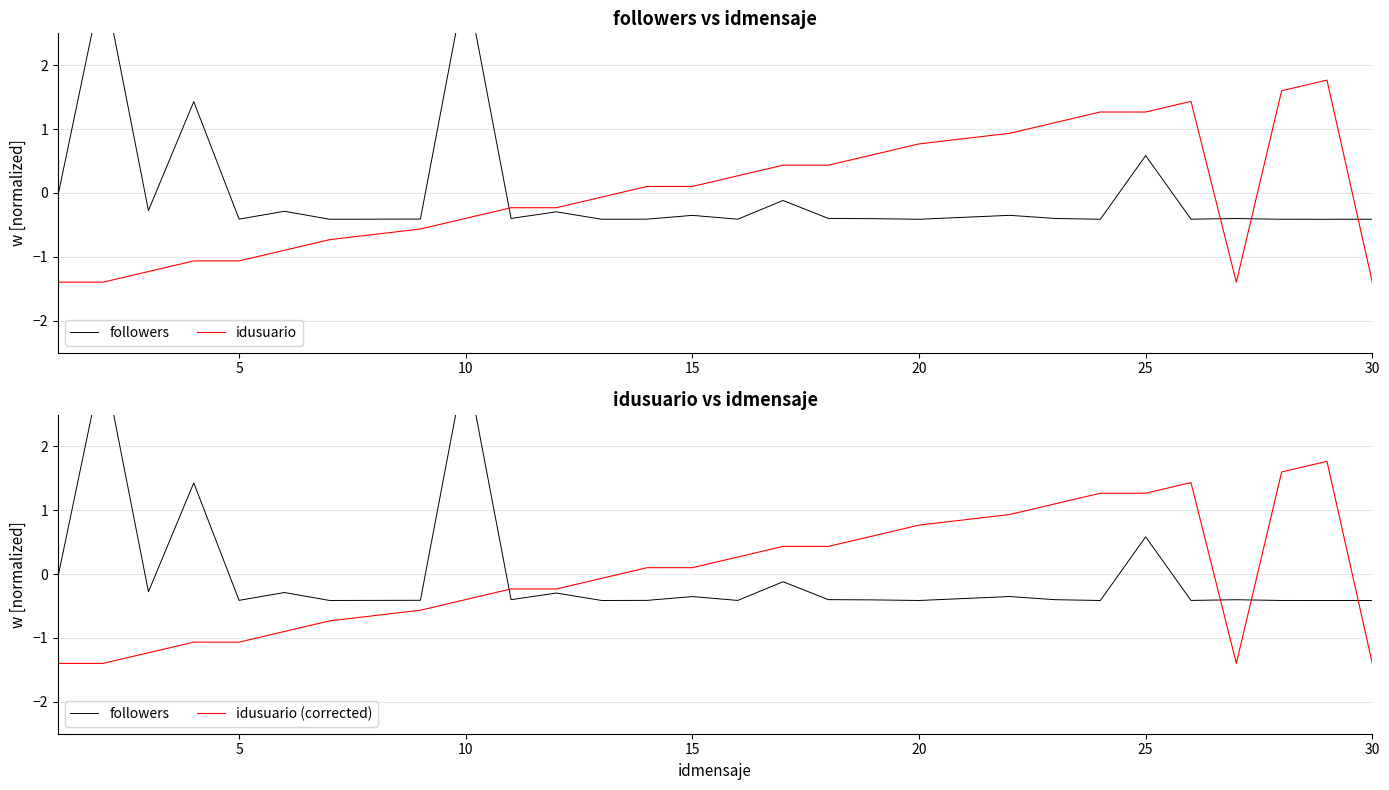

List the series in order of their peak value, lowest first.

idusuario, idusuario (corrected), followers